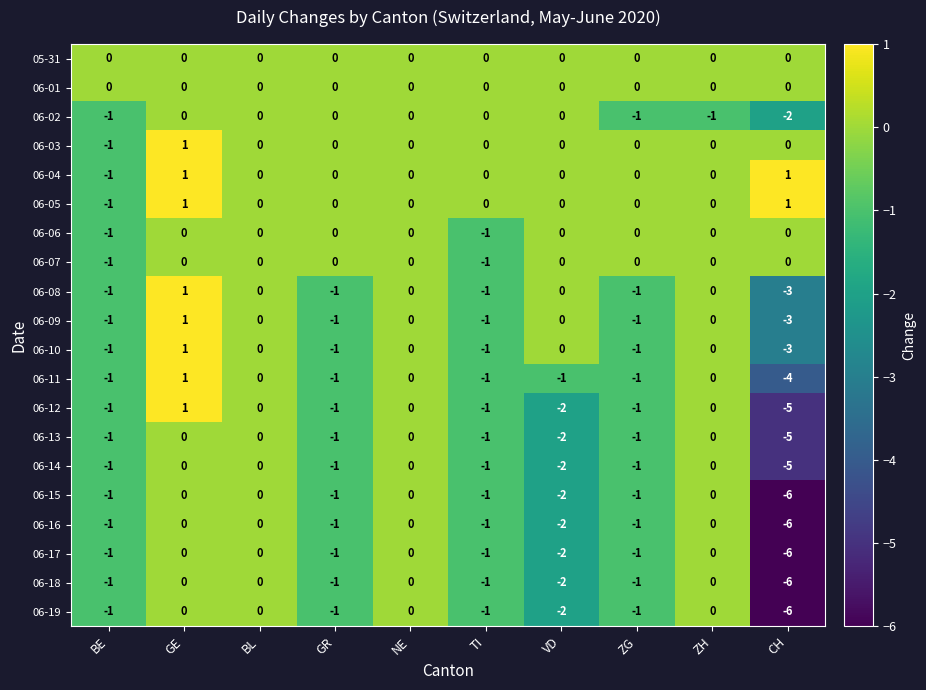

Where does the 06-16 series first go above -1?

GE